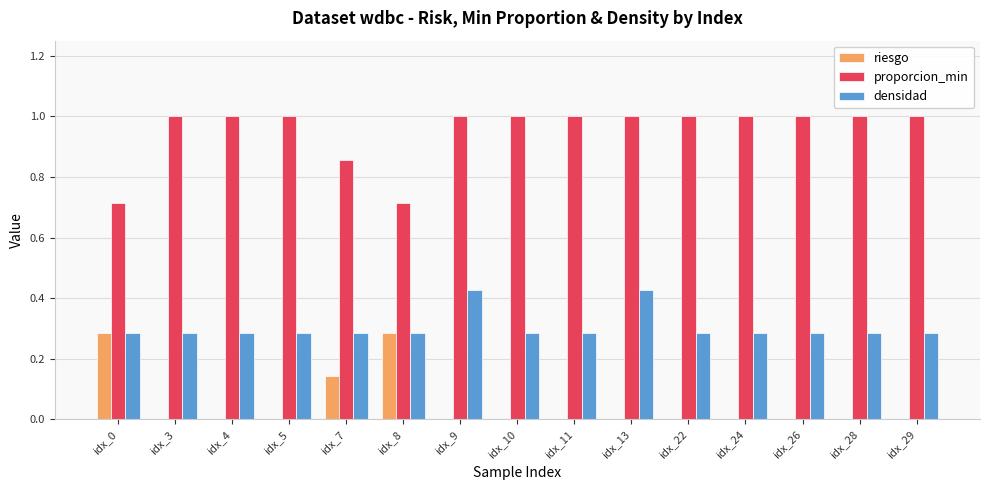

What is the sum of all proporcion_min values?

14.3